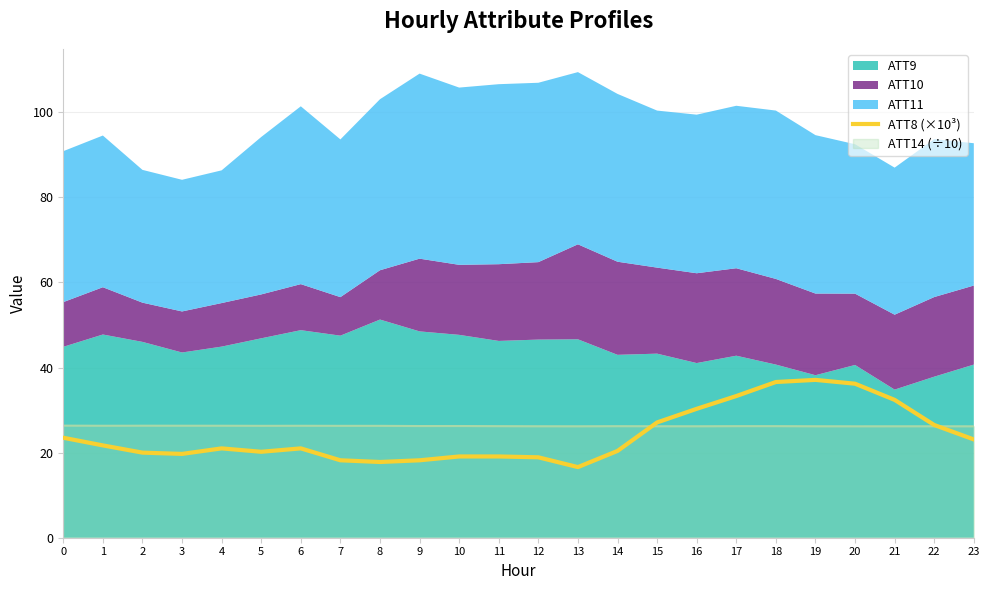

The value at 2 is 33.6. True or false?

False